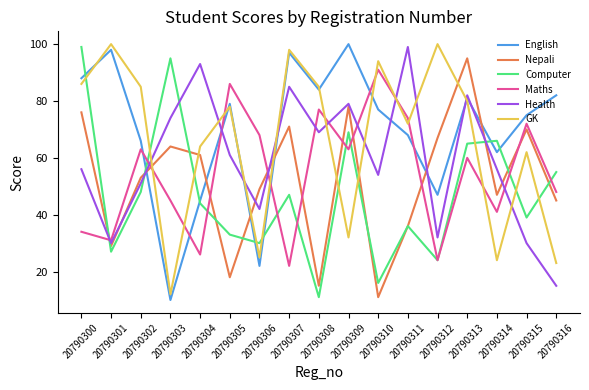

Which category has the highest value in the Computer series?

20790300